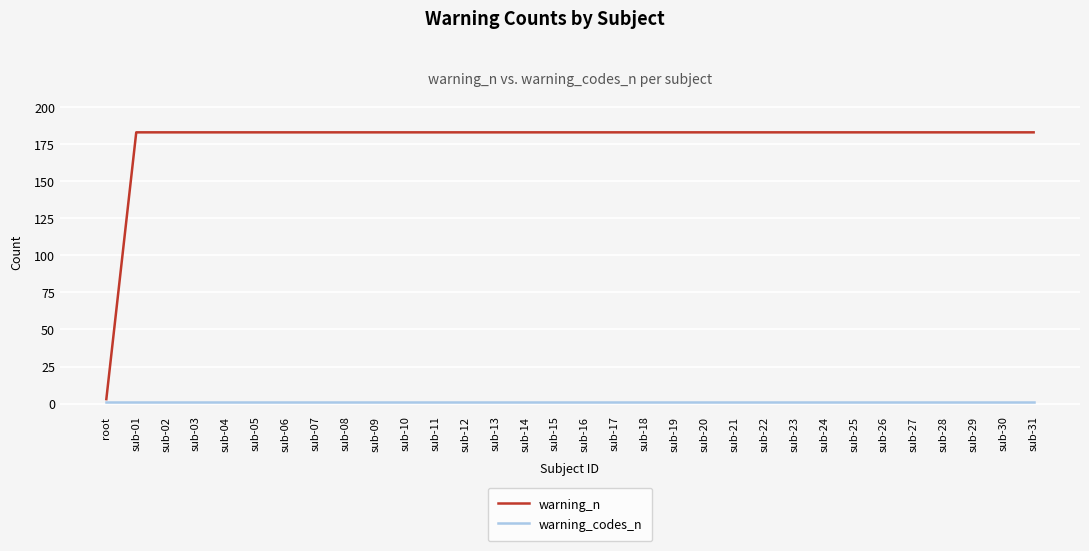

True or false: warning_n and warning_codes_n intersect in this chart.

False